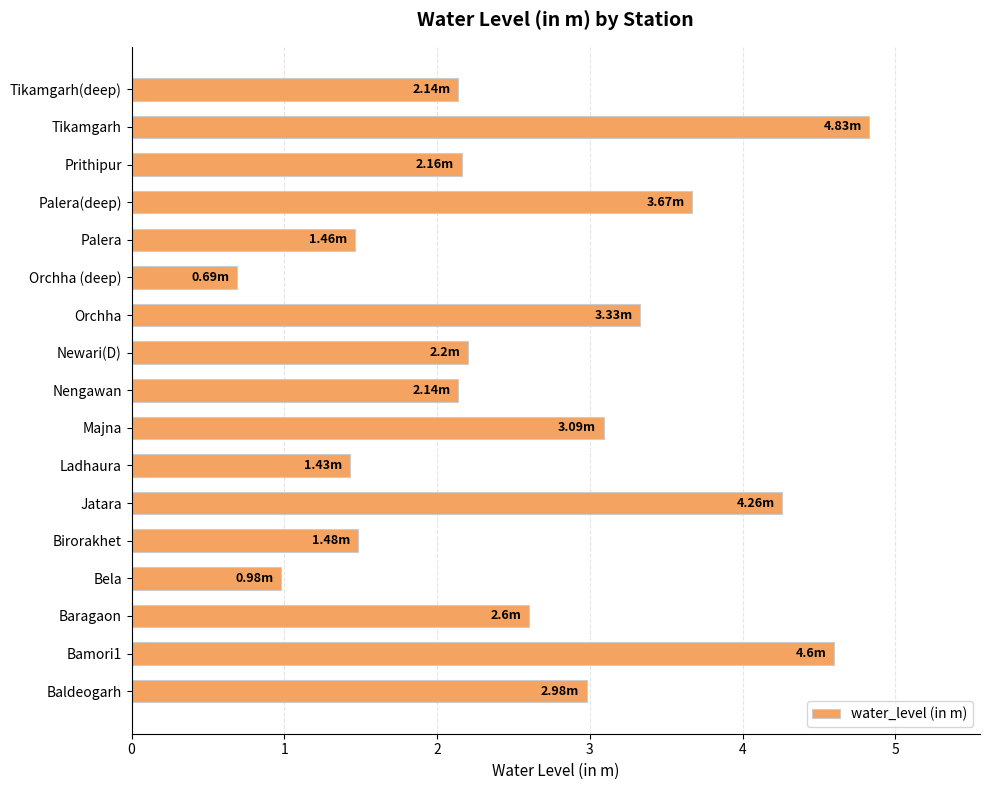

What is the sum of the values at Newari(D) and Palera?

3.7